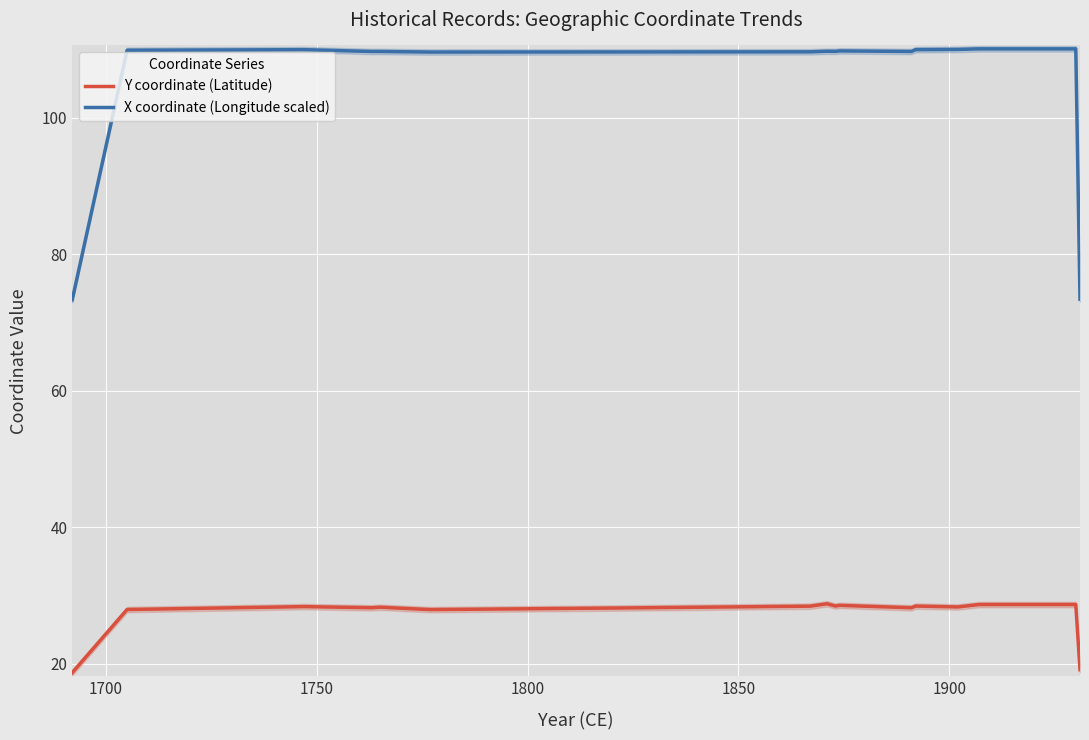

Reading right to left, list all the values displayed in this chart.

Y coordinate (Latitude): 19.2	28.7	28.7	28.3	28.5	28.2	28.6	28.5	28.8	28.5	28.2	28.0	28.3	28.2	28.4	28.0	18.7
X coordinate (Longitude scaled): 73.4	110.1	110.1	110.0	109.9	109.7	109.8	109.7	109.7	109.6	109.6	109.6	109.7	109.7	109.9	109.9	73.3